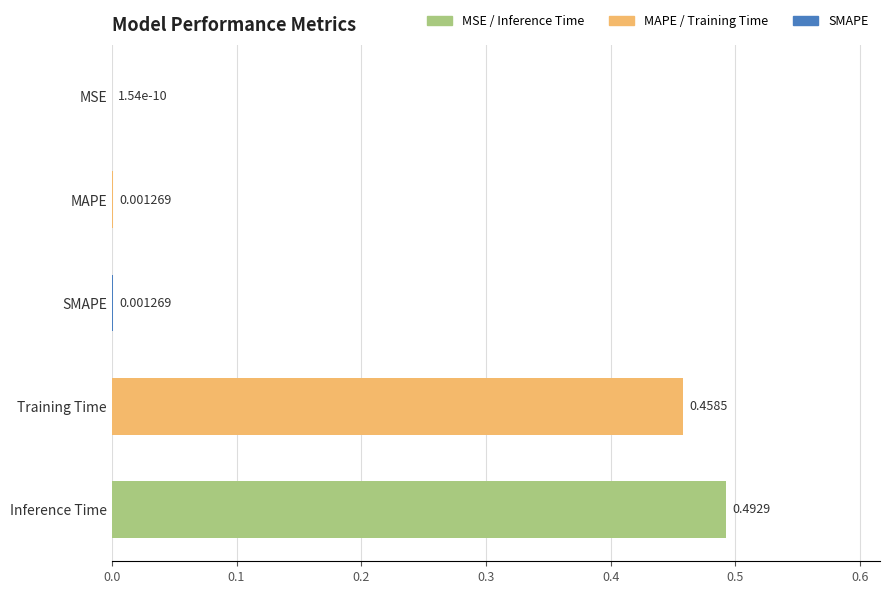

Which has a higher value, MAPE or Training Time?

Training Time